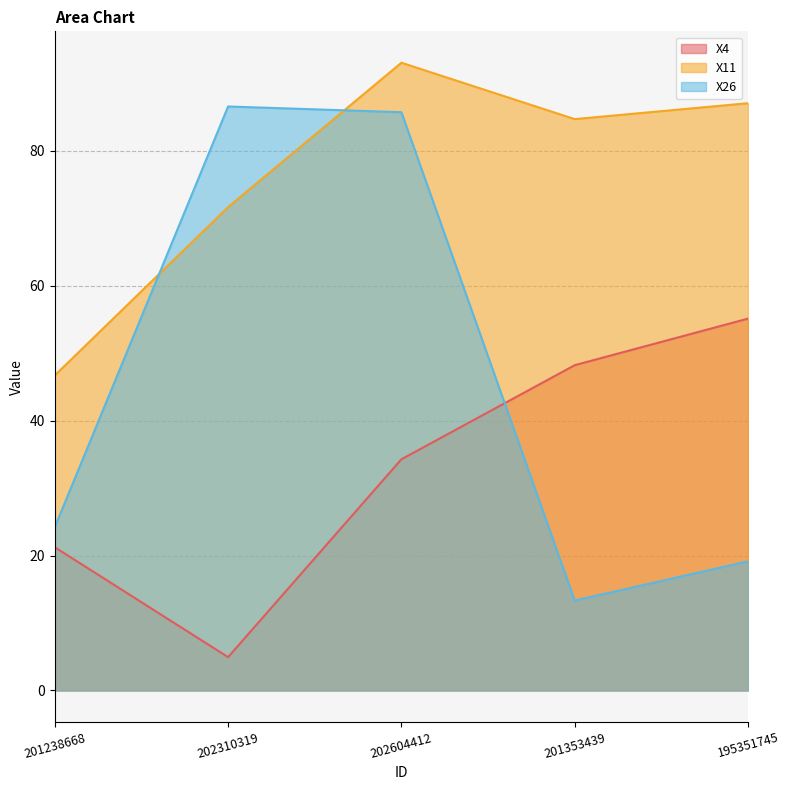

Rank the series by their average value, from highest to lowest.

X11, X26, X4